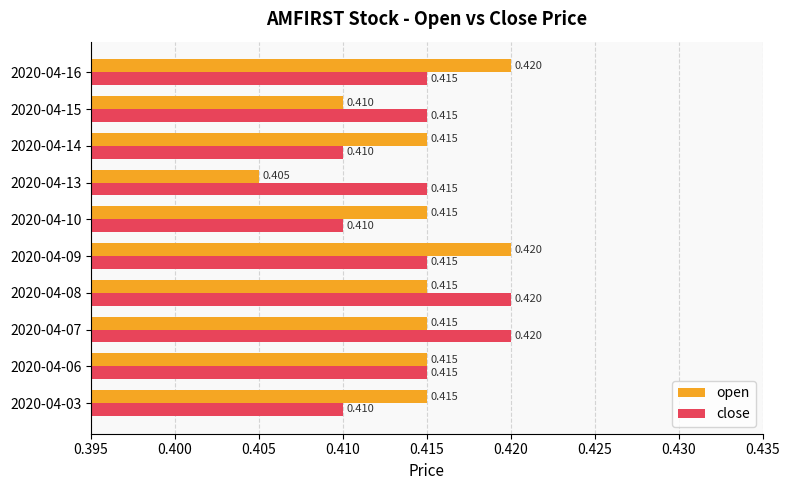

Which series changed the most between 2020-04-08 and 2020-04-13?

open